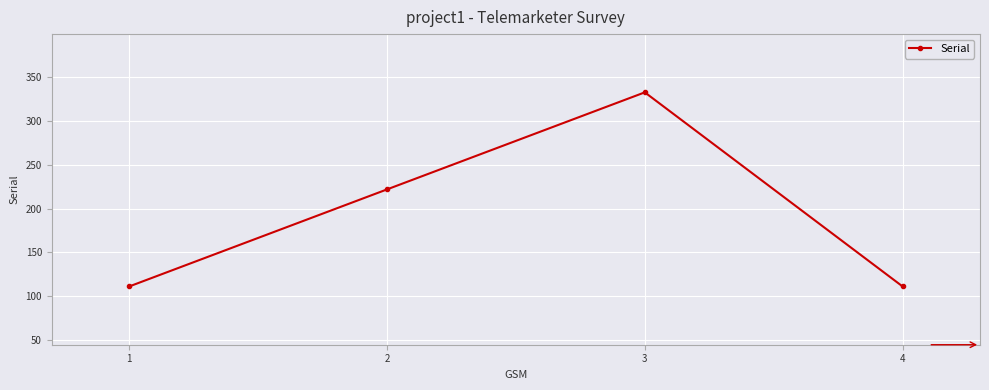

The value at 4 is 148. True or false?

False